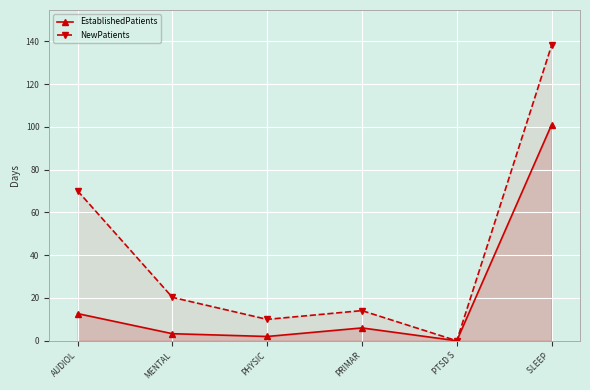

What is the difference between the NewPatients values at SLEEP  and AUDIOL?

68.0